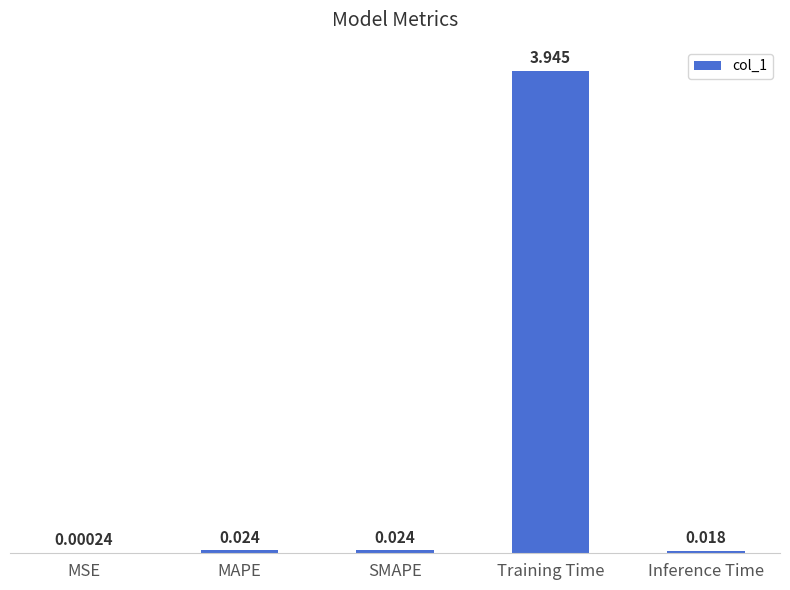

Which has a higher value, SMAPE or Training Time?

Training Time